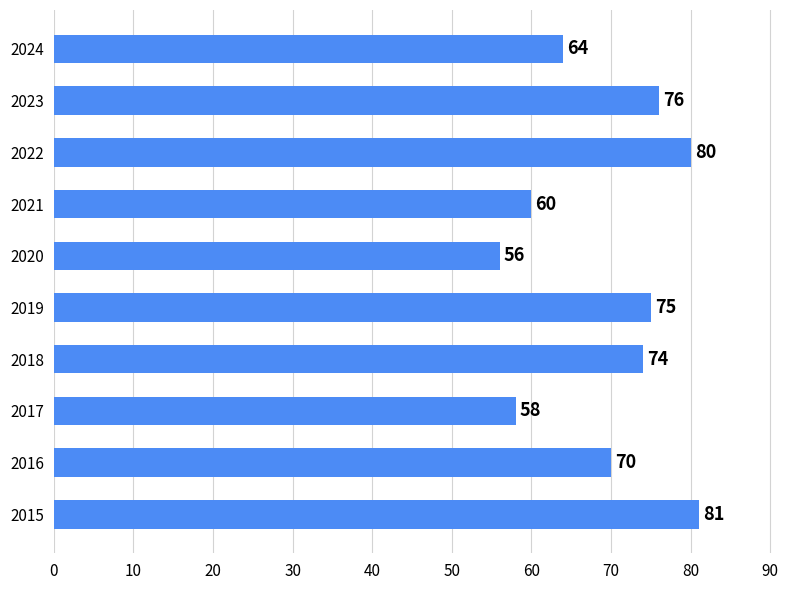

Reading top to bottom, what are all the values shown in this chart?

2024=64	2023=76	2022=80	2021=60	2020=56	2019=75	2018=74	2017=58	2016=70	2015=81